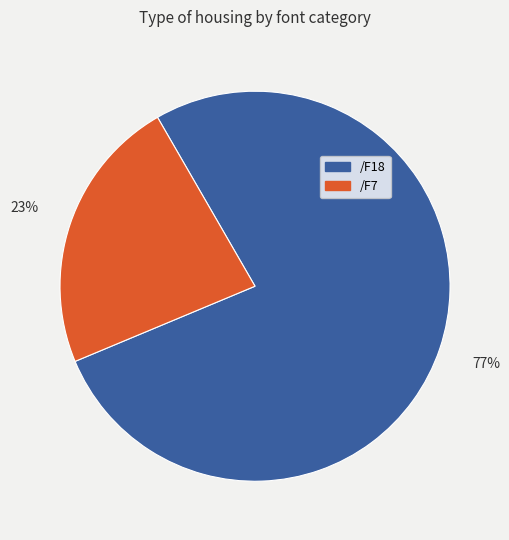

To the nearest percent, what percentage of the pie is /F7?

23%